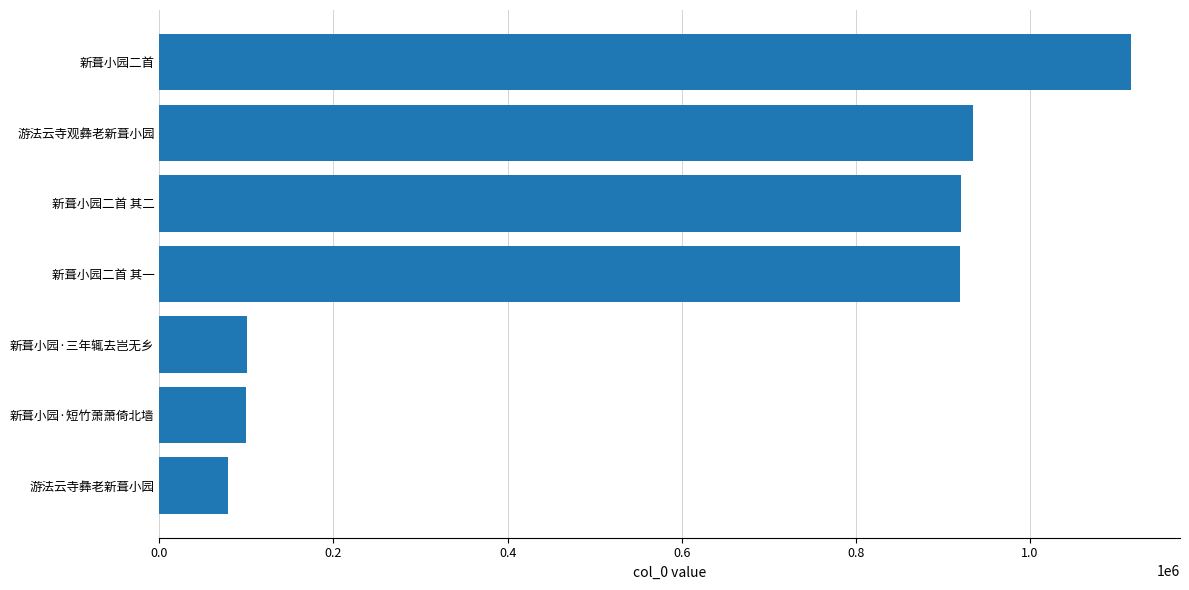

What is the difference between the maximum and minimum values?

1037474